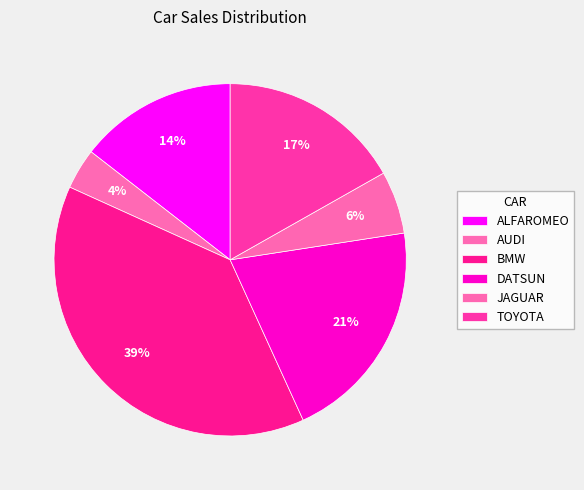

To the nearest percent, what is the difference between the DATSUN and BMW slice percentages?

18%